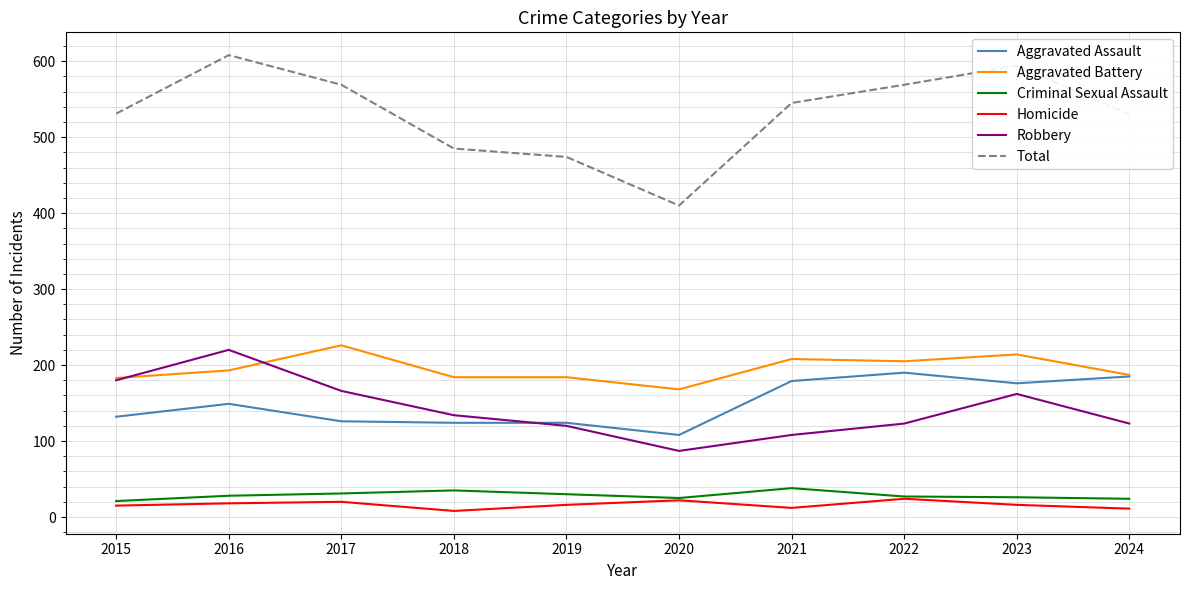

Where does the Robbery series first go above 134?

2015